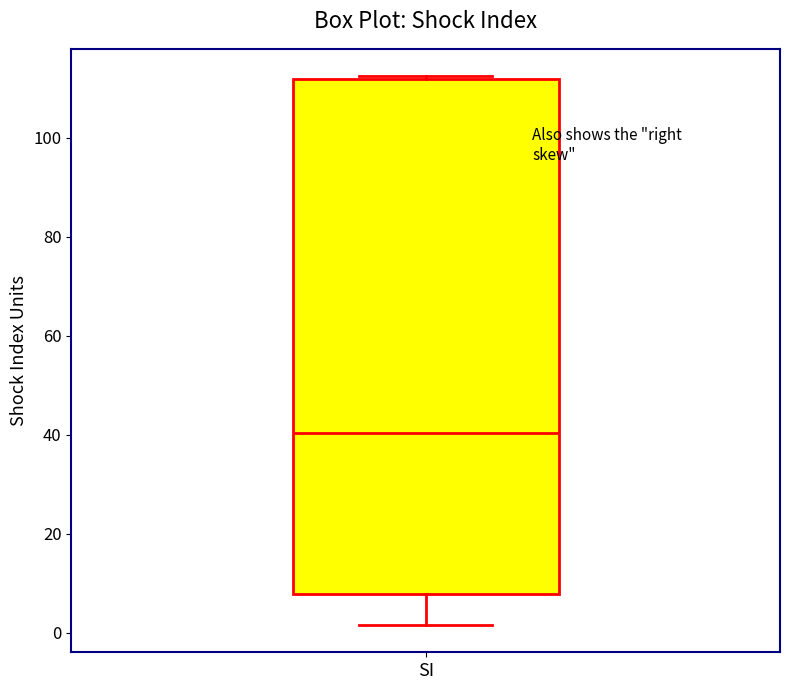

Where does the median line of the box for SI sit on the y-axis? The values are not printed on the chart, so give them approximately, as read against the axis.

40